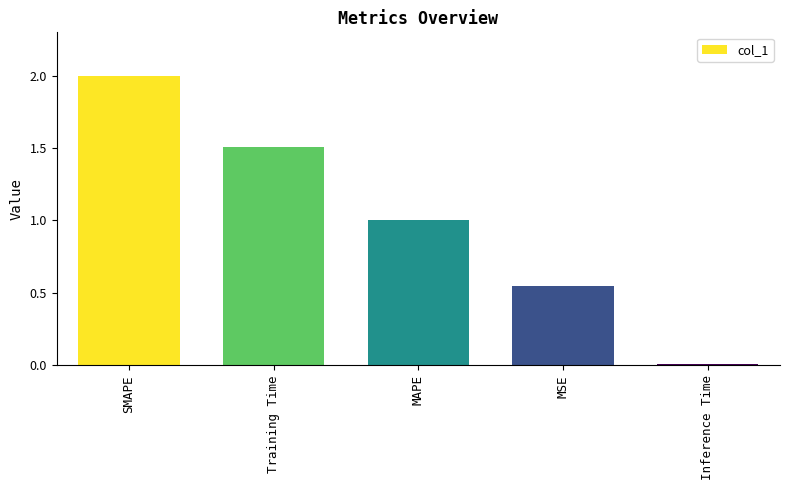

What position from the right is Inference Time?

1